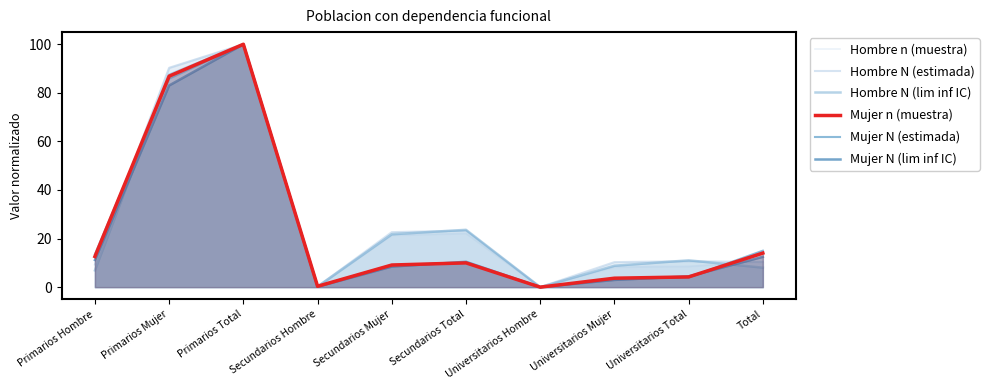

Between Universitarios Total and Total, which series saw the biggest shift?

Mujer N (estimada)